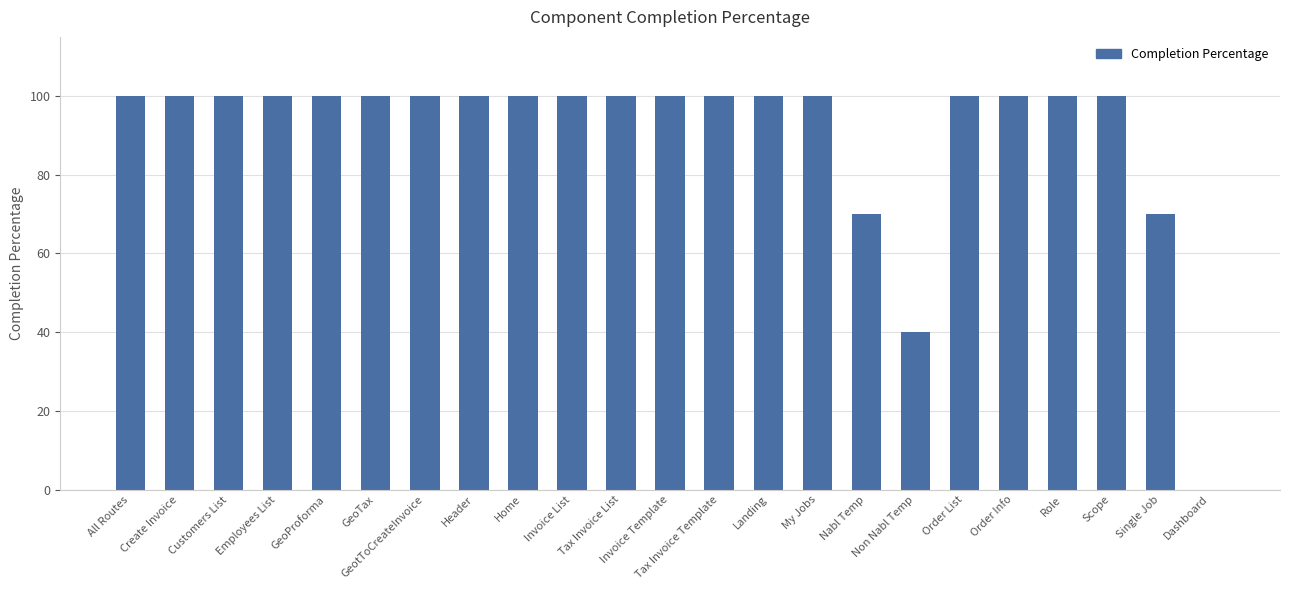

What is the sum of all values?

2080